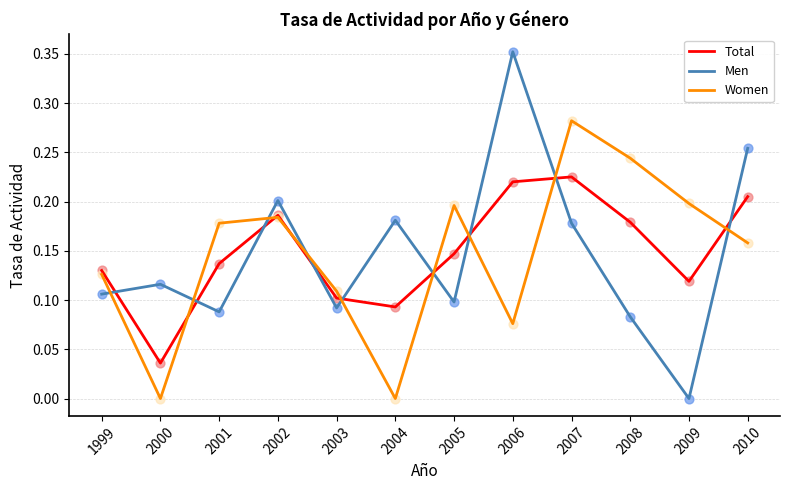

Which series changed the most between 2000 and 2002?

Women